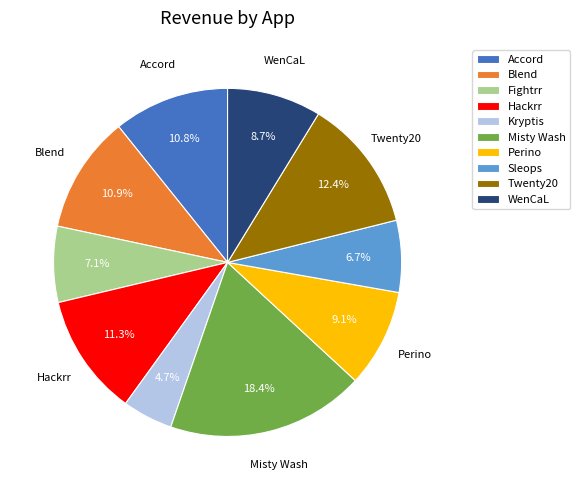

Does Sleops account for over 50% of the chart?

No